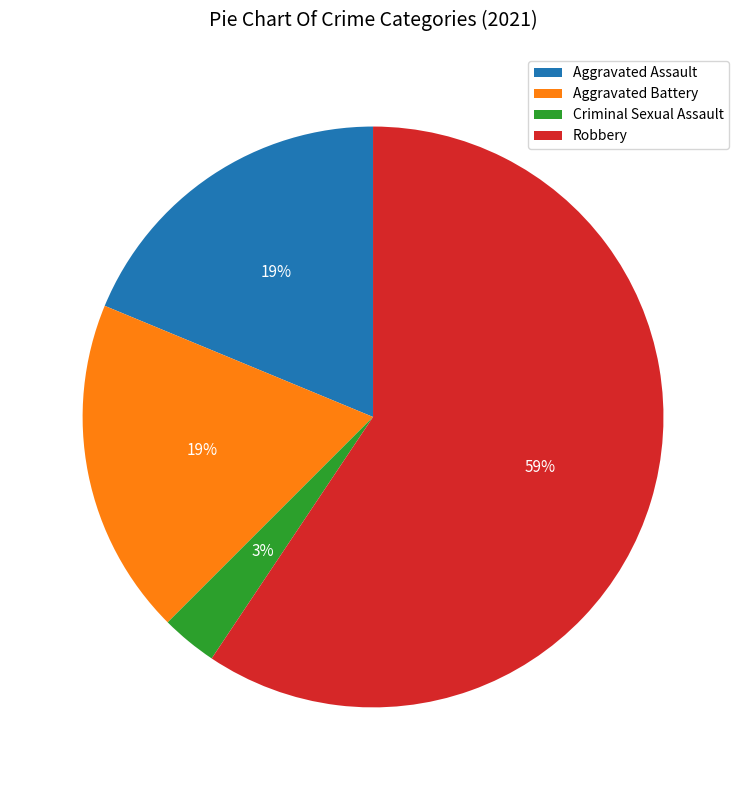

Which slice is the smallest?

Criminal Sexual Assault